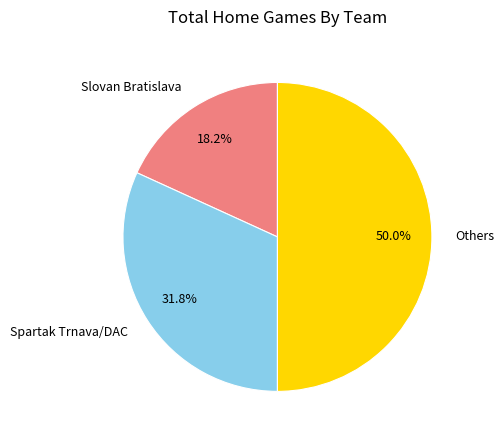

How many segments does this pie chart have?

3